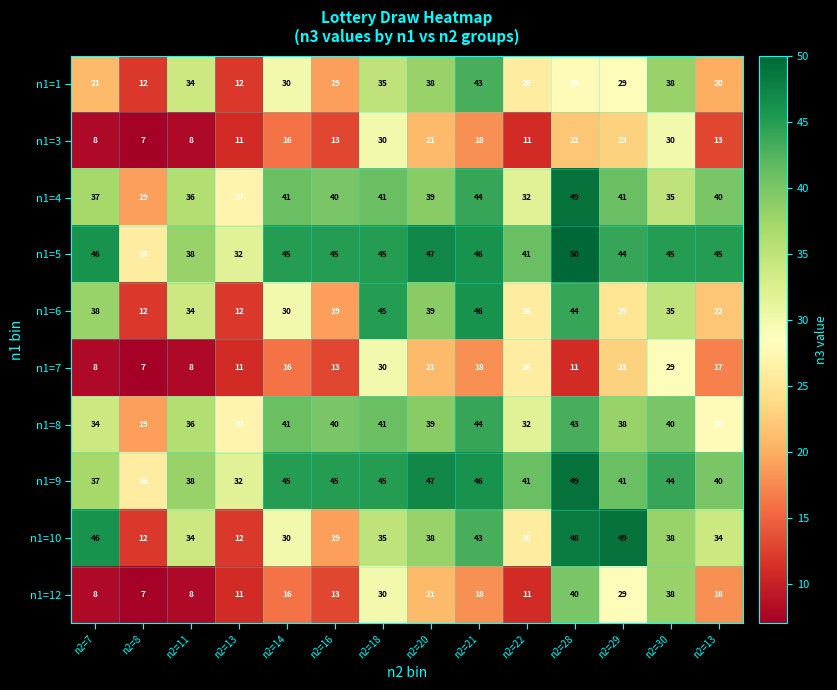

What is the total value across all series at n2=20?

350